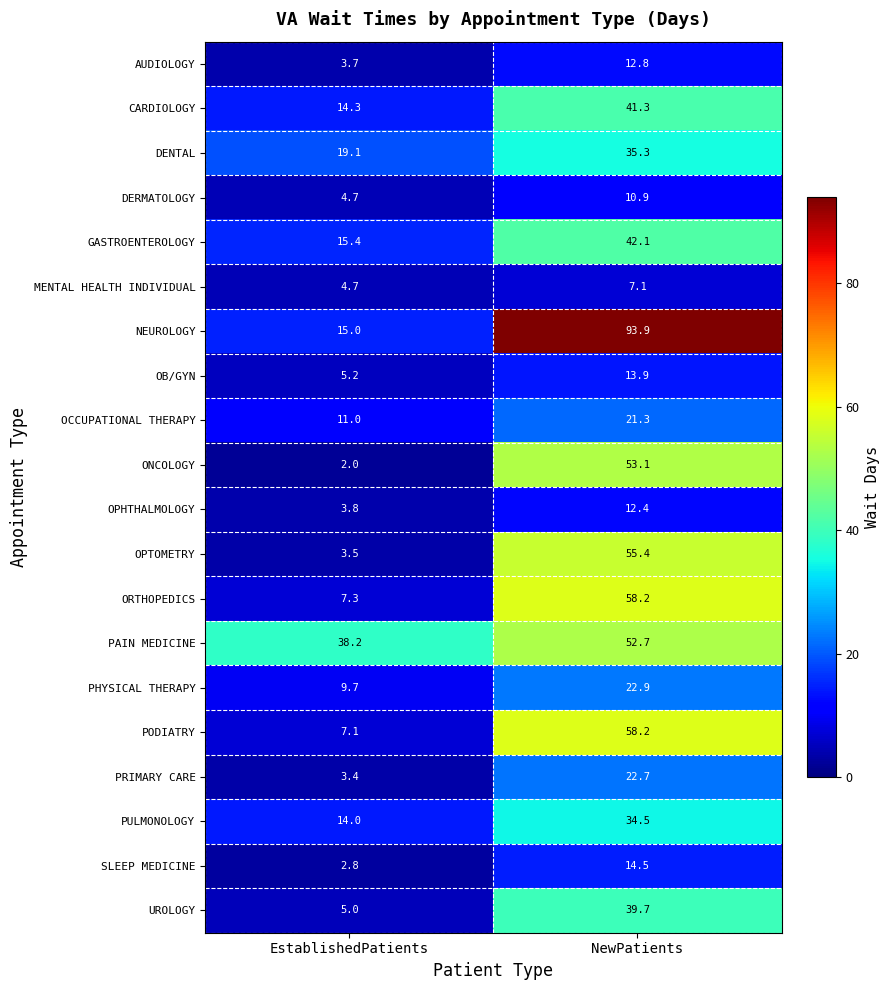

Is the value of DERMATOLOGY at EstablishedPatients greater than the value of PRIMARY CARE at NewPatients?

No